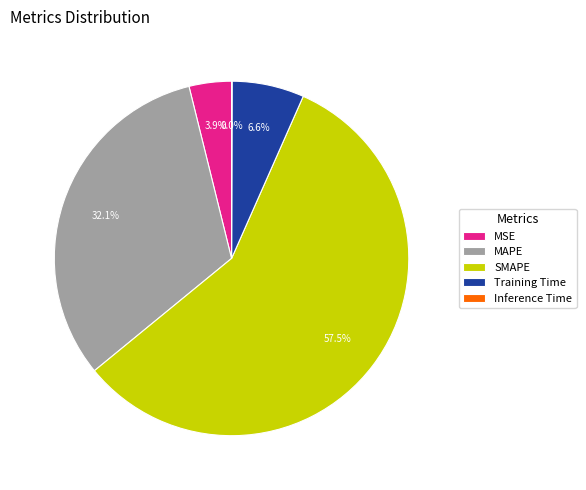

Combined, what portion of the pie is MSE and SMAPE?

61.3%